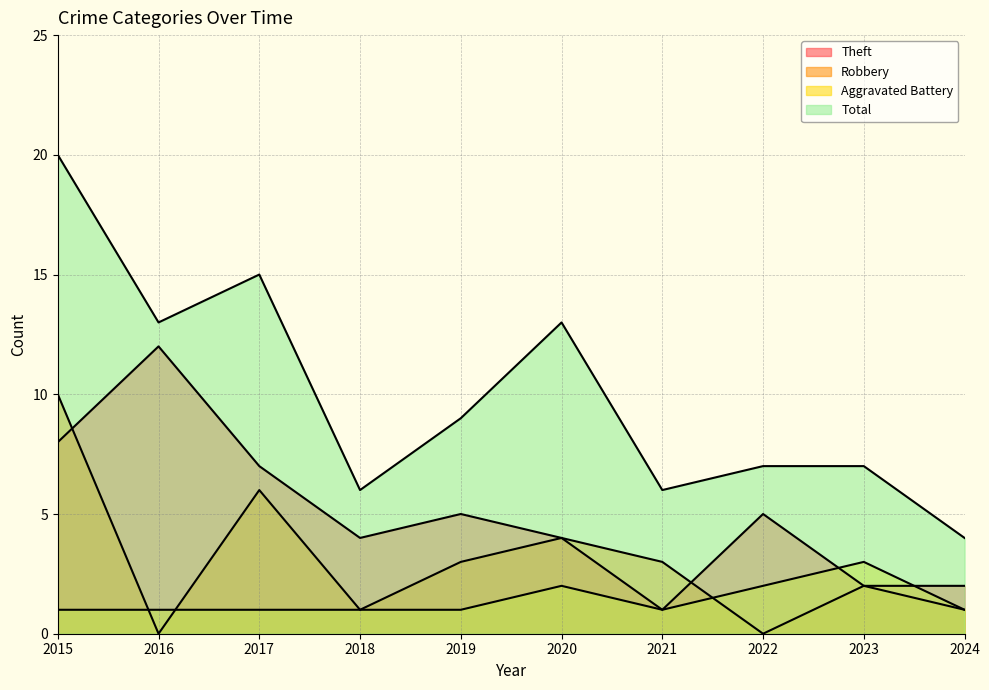

What is the value of the Total point at the 5th from the left?

9